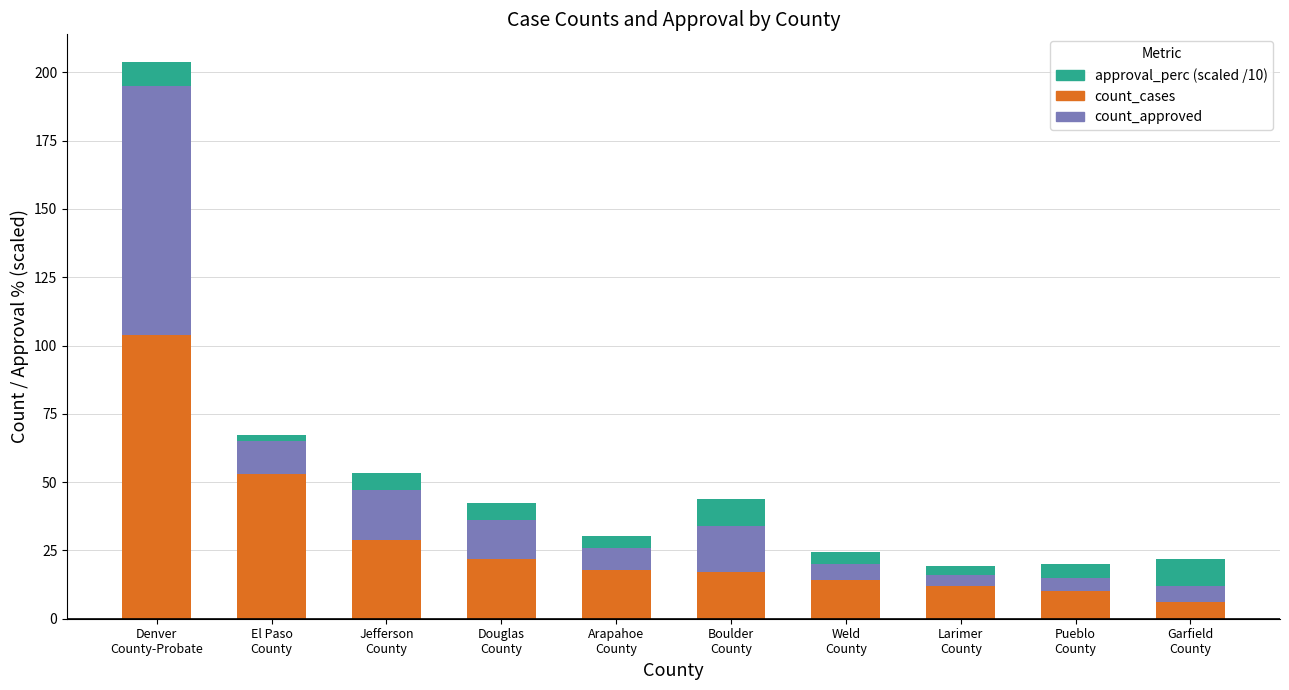

Reading right to left, transcribe the values for count_cases.

6.0	10.0	12.0	14.0	17.0	18.0	22.0	29.0	53.0	104.0